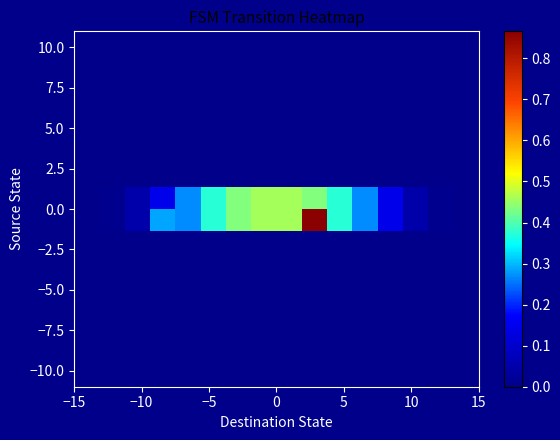

How many distinct data groups are displayed?

16